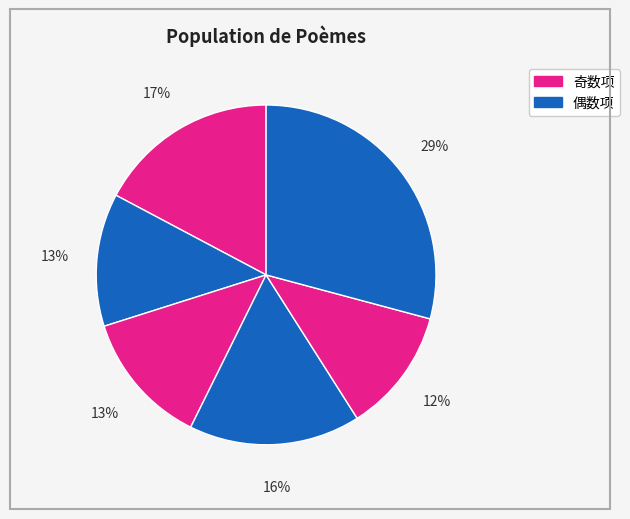

How many slices are in this pie chart?

6